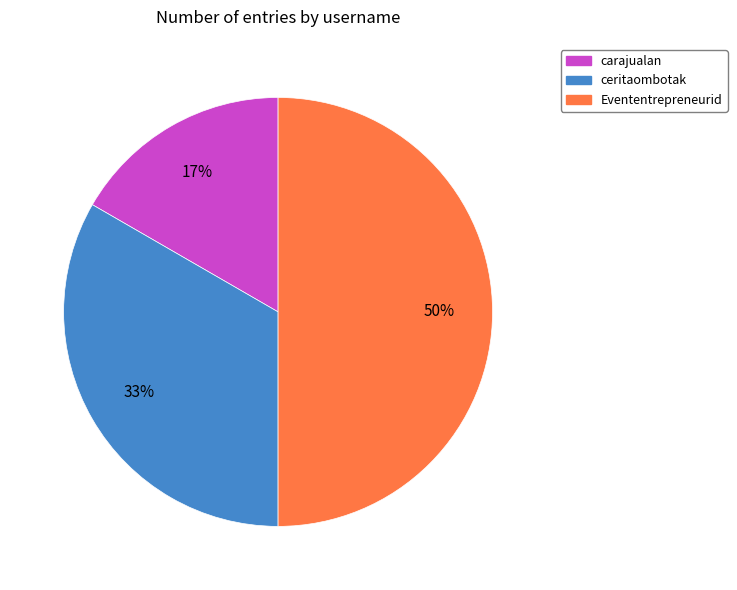

To the nearest percent, what is the combined percentage of carajualan and ceritaombotak?

50%